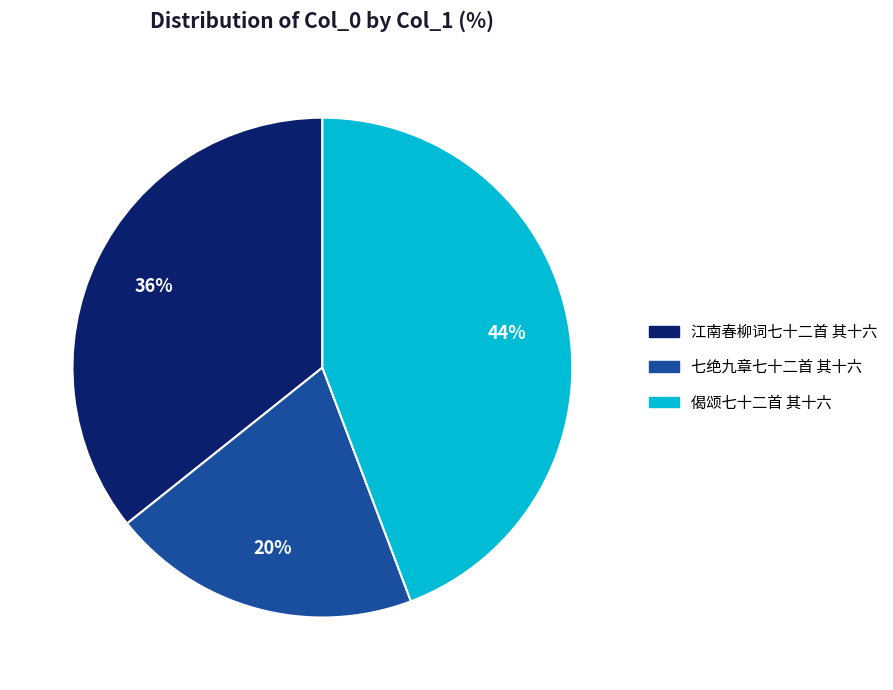

Between 七绝九章七十二首 其十六 and 江南春柳词七十二首 其十六, which is larger?

江南春柳词七十二首 其十六